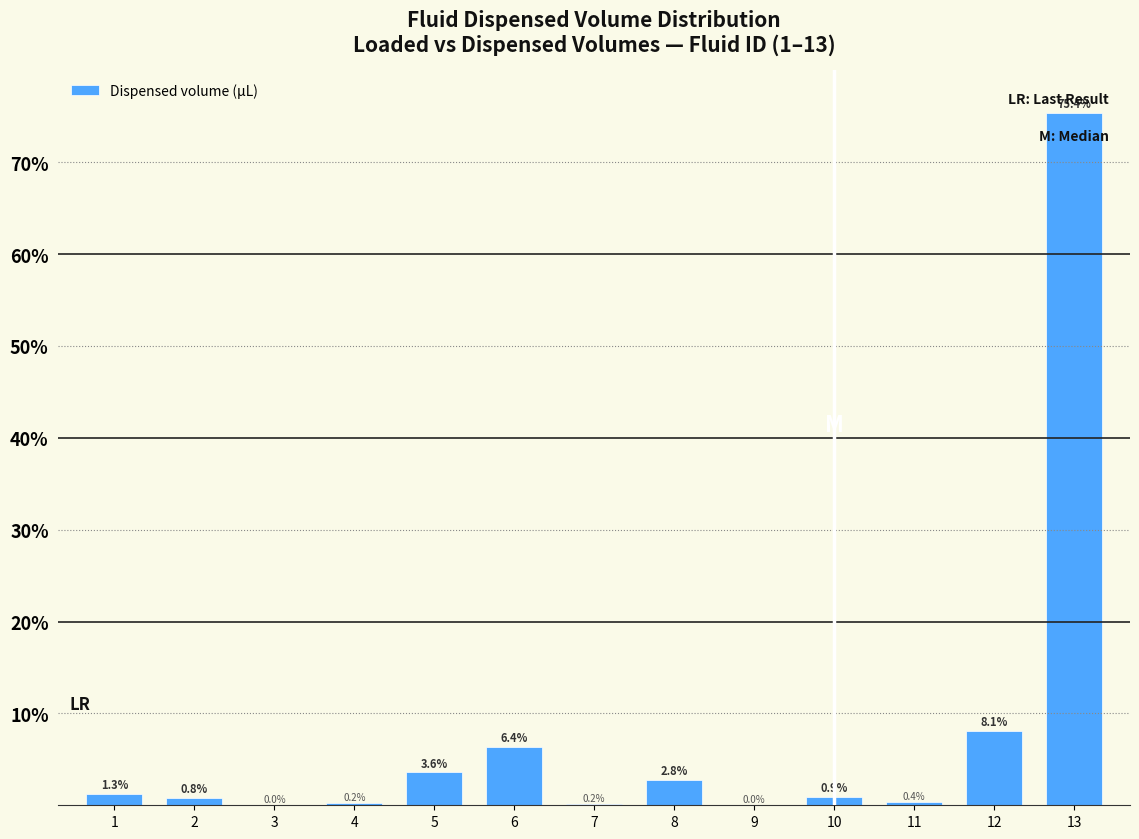

The value at 9 is 0.0. True or false?

True